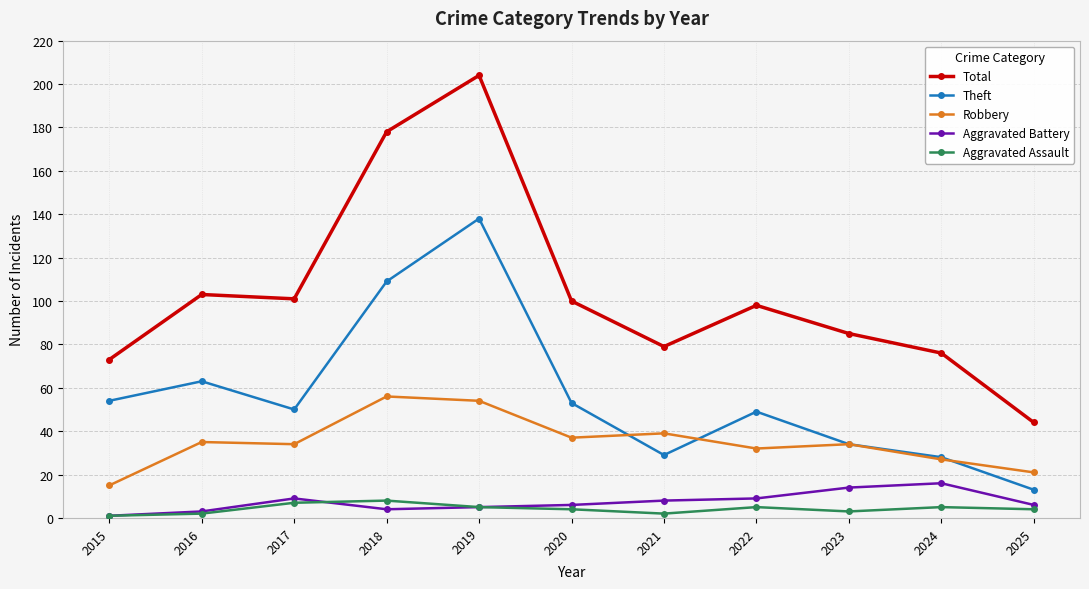

Reading right to left, extract all data points from this chart.

Total: 44	76	85	98	79	100	204	178	101	103	73
Theft: 13	28	34	49	29	53	138	109	50	63	54
Robbery: 21	27	34	32	39	37	54	56	34	35	15
Aggravated Battery: 6	16	14	9	8	6	5	4	9	3	1
Aggravated Assault: 4	5	3	5	2	4	5	8	7	2	1